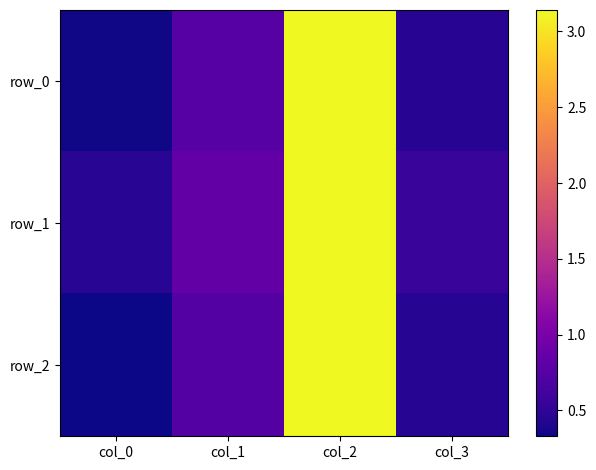

List the labels in order of row_2 value, smallest first.

col_0, col_3, col_1, col_2